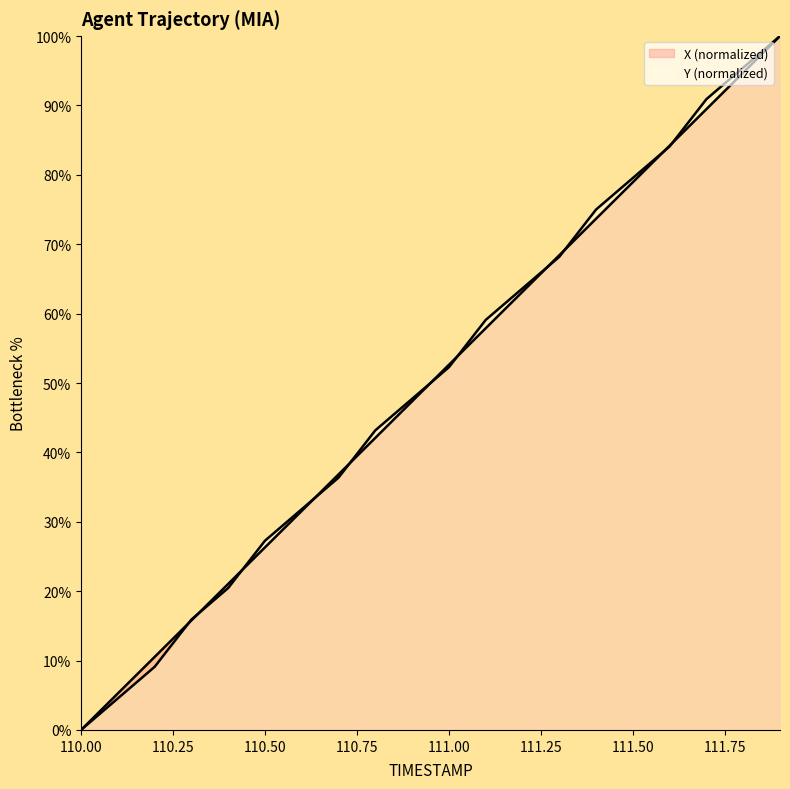

Does the chart display data point markers on the line(s)?

No